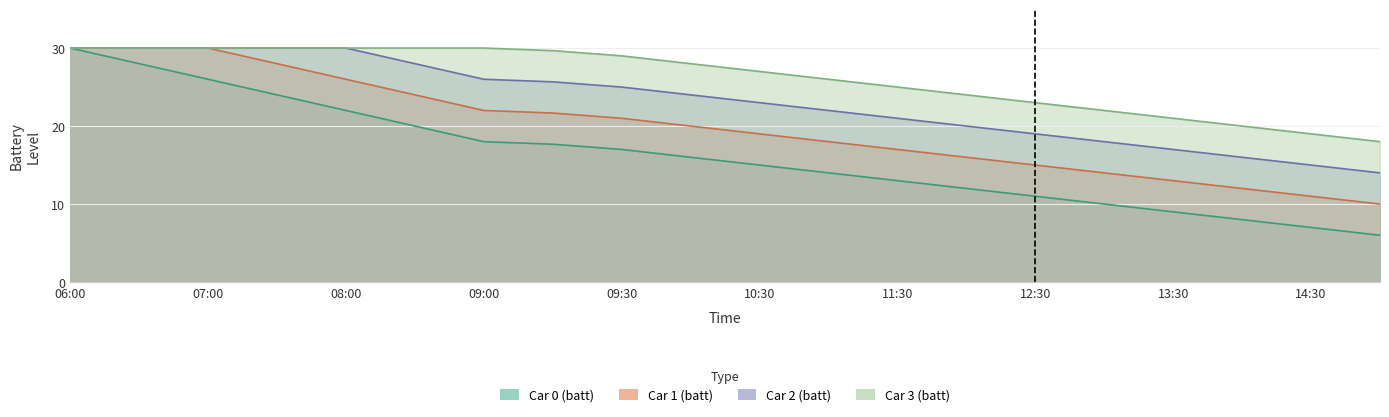

The Car 3 (batt) series shows 11.6 at 08:30. True or false?

False